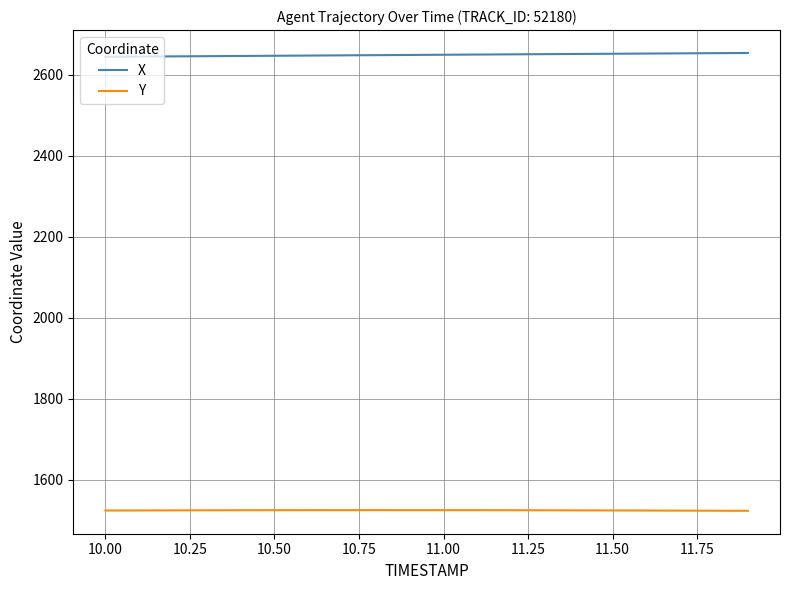

List the series in order of their overall mean, lowest first.

Y, X